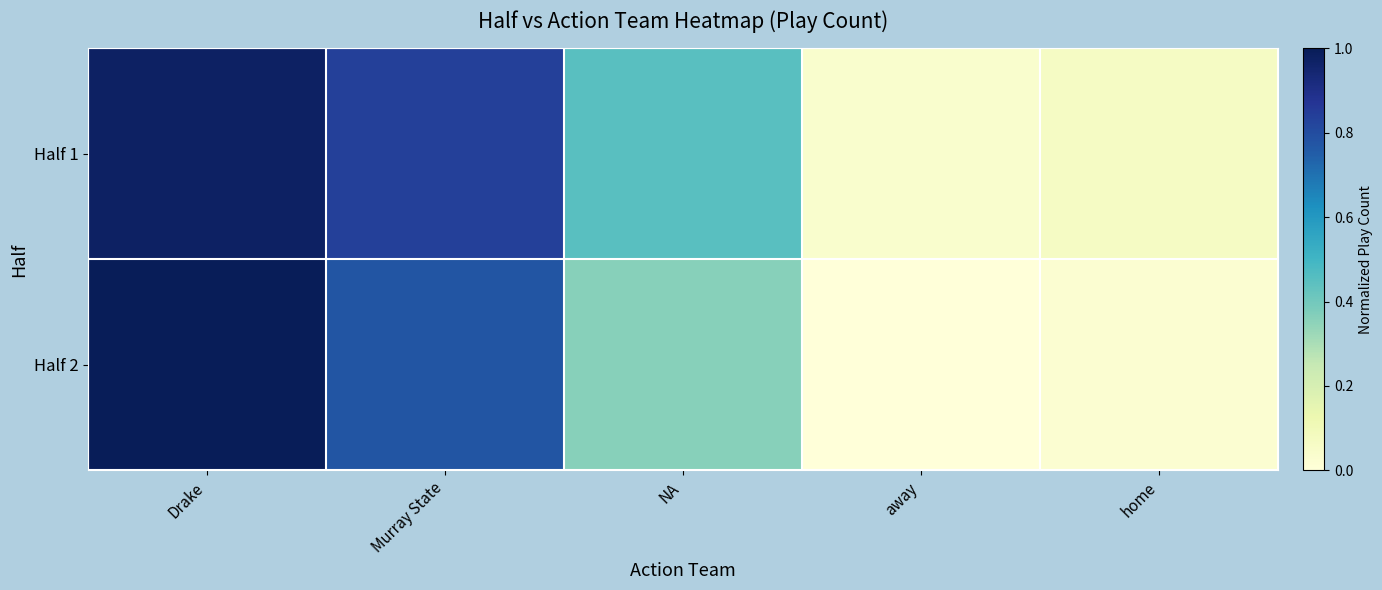

Rank the series at Drake from highest to lowest value.

Half 2, Half 1